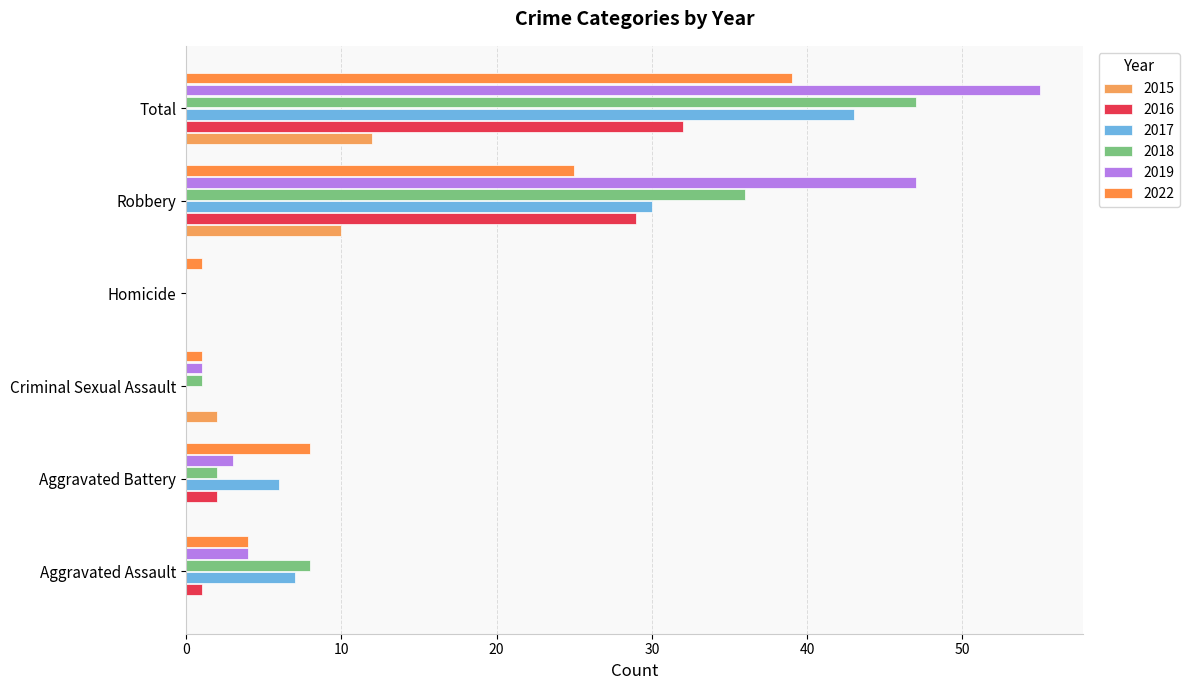

What position from the right is Aggravated Assault?

6